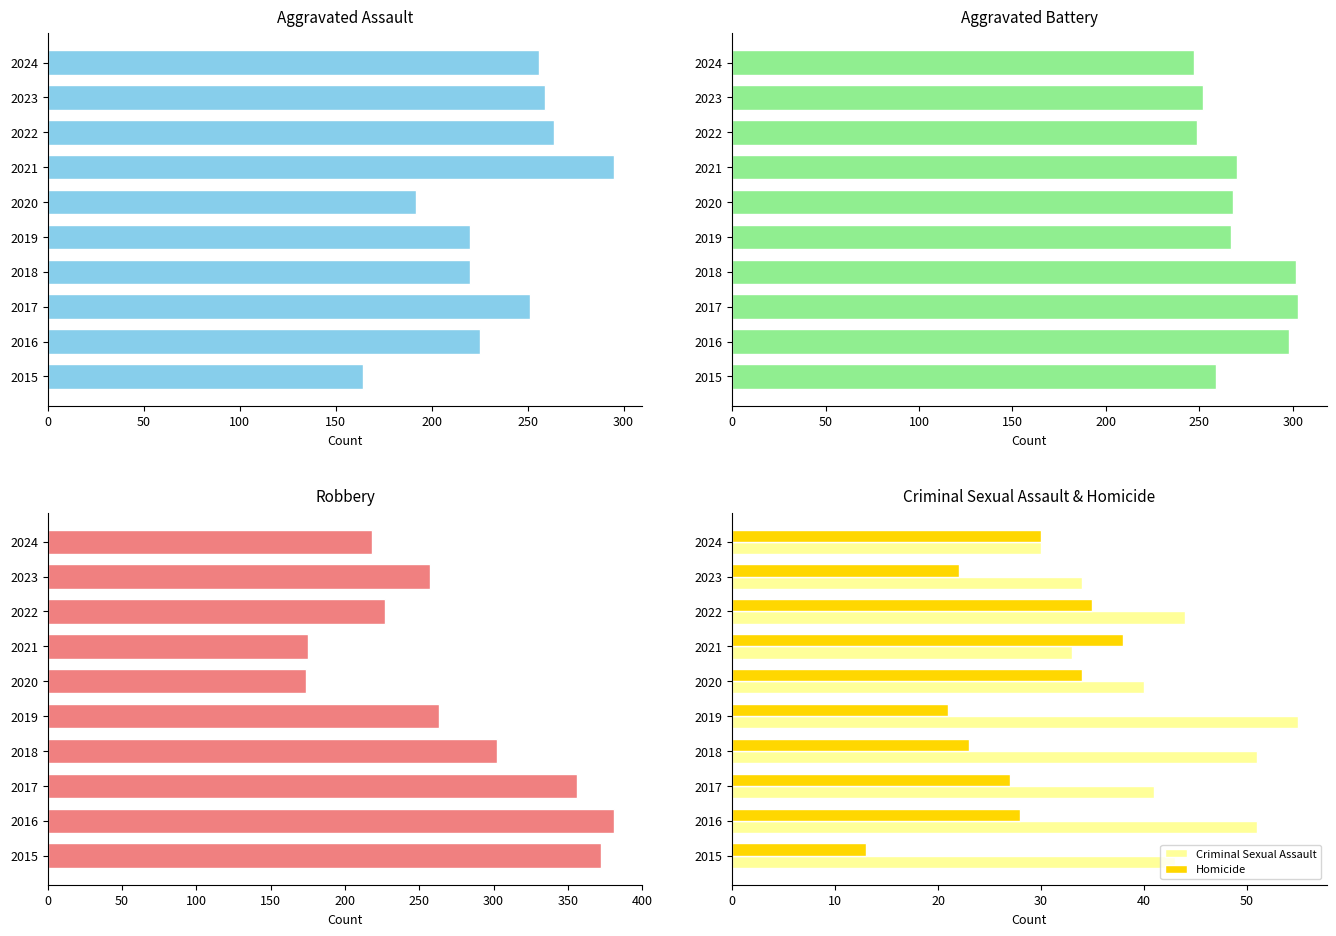

True or false: Criminal Sexual Assault has a value of 14 at 2018.

False